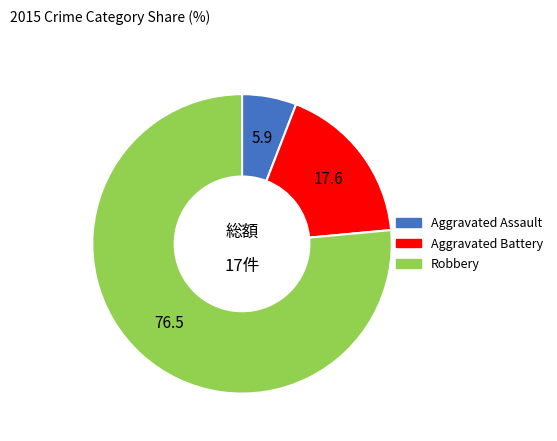

Rank the categories by value from lowest to highest.

Aggravated Assault, Aggravated Battery, Robbery